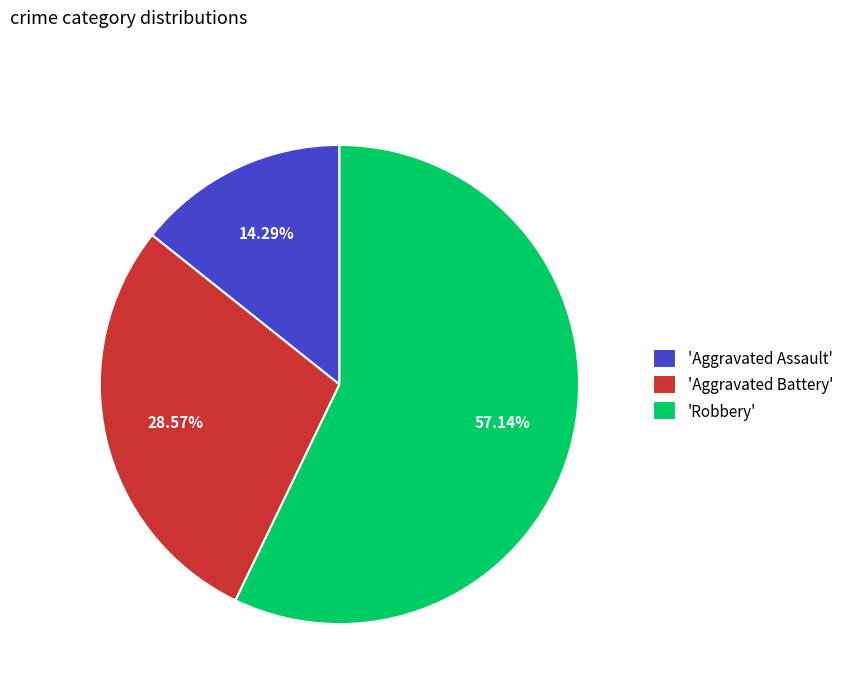

Do 'Robbery' and 'Aggravated Battery' together represent more than half of the pie?

Yes